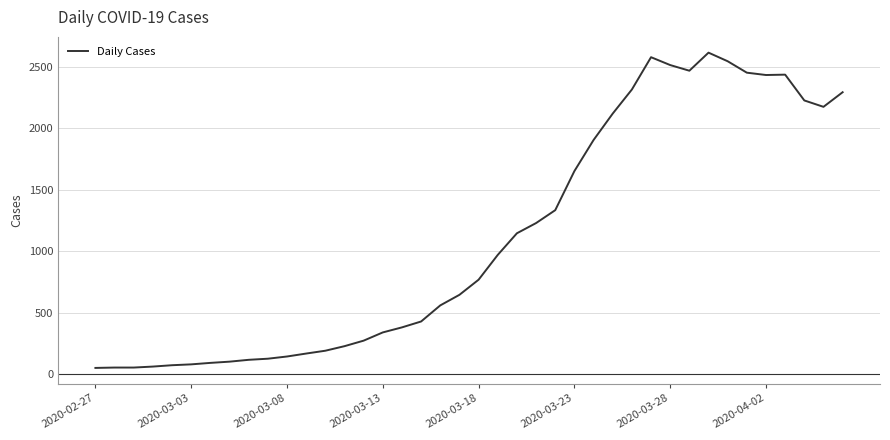

What is the maximum value shown in the chart?

2615